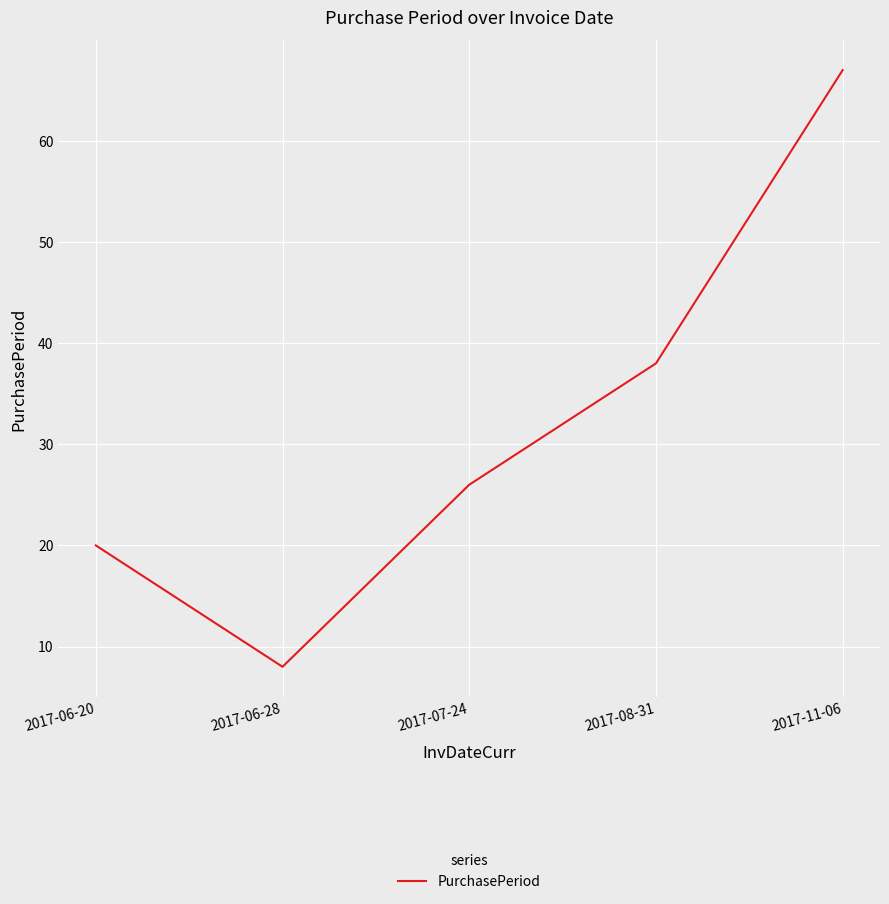

What is the sum of the values at 2017-07-24 and 2017-06-20?

46